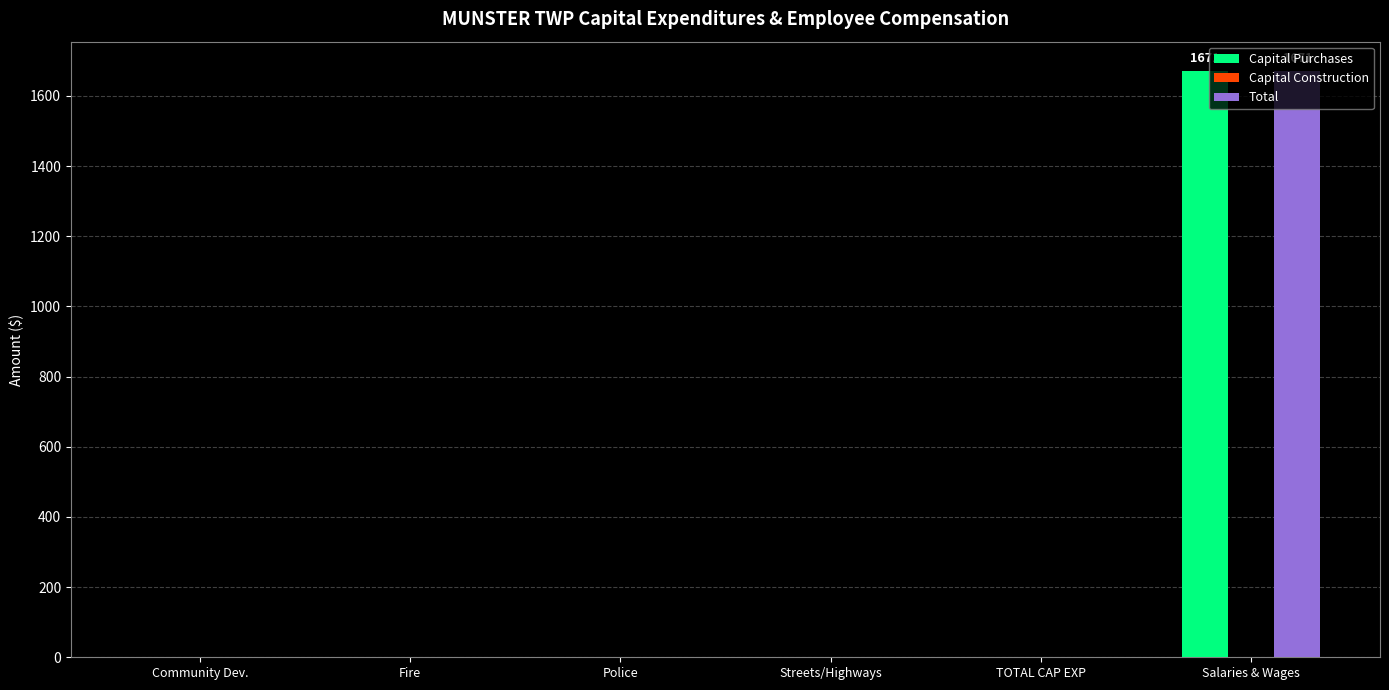

At which category is the sum across all series the highest?

Salaries & Wages